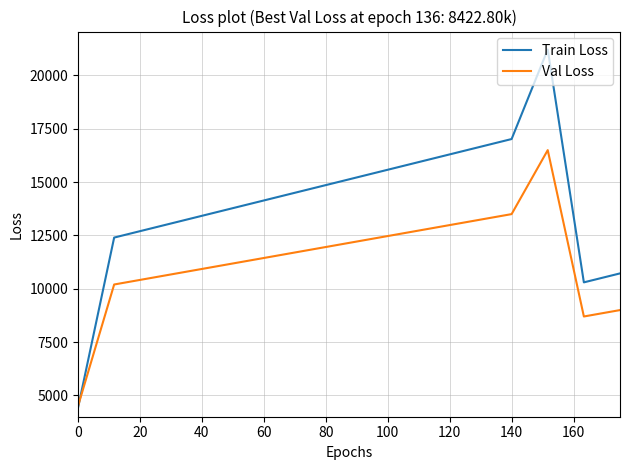

Which series has the widest spread of values?

Train Loss